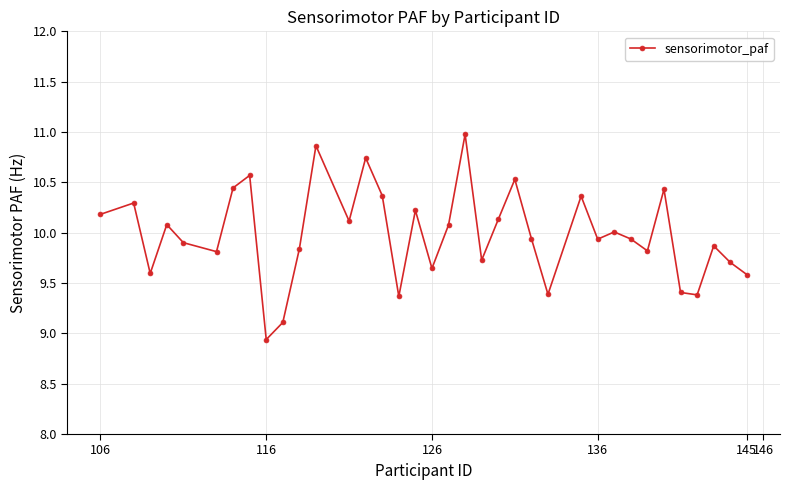

What is the minimum value shown in the chart?

8.9